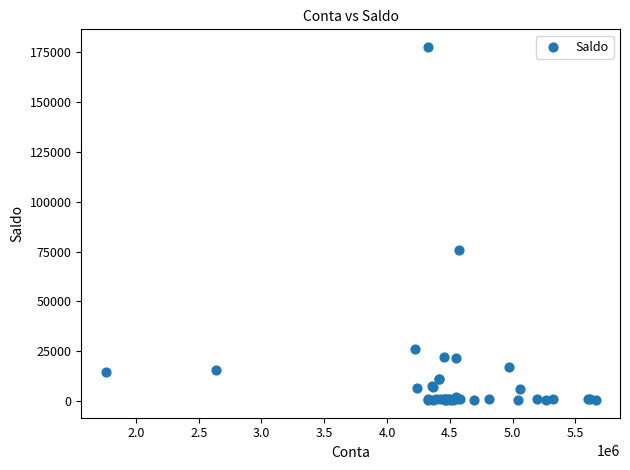

What Y value in the scatter plot is closest to 89107?

75955.2